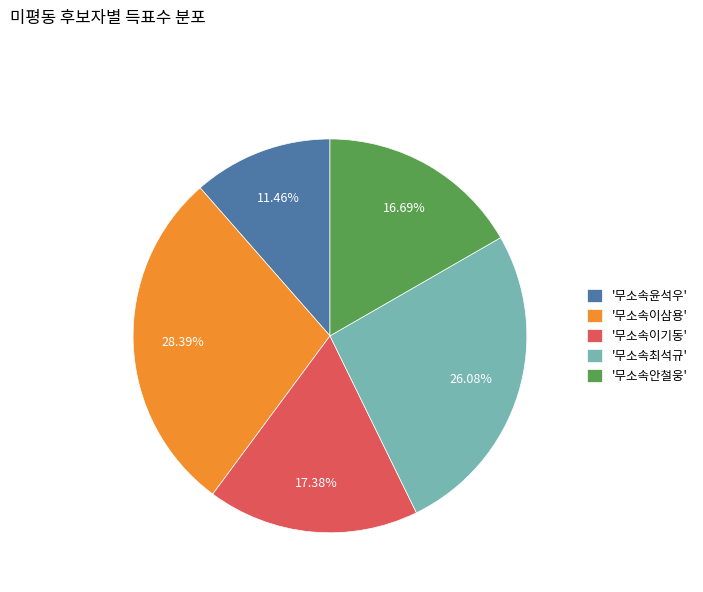

Approximately how many times larger is the value at '무소속이삼용' compared to '무소속최석규'?

1.1